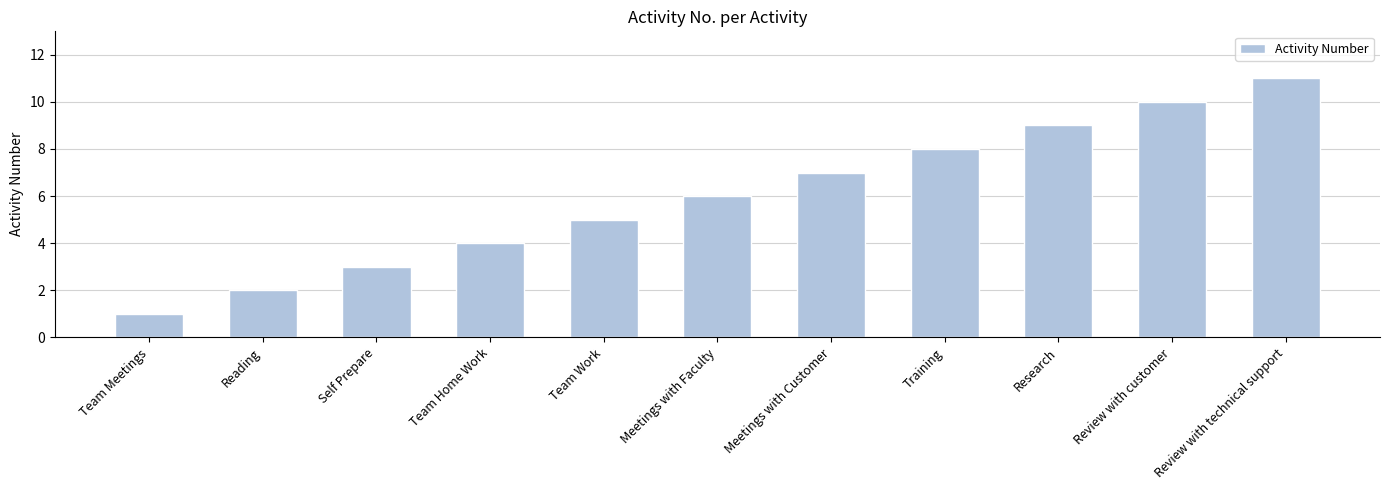

Count the values in the range 3 to 9.

7